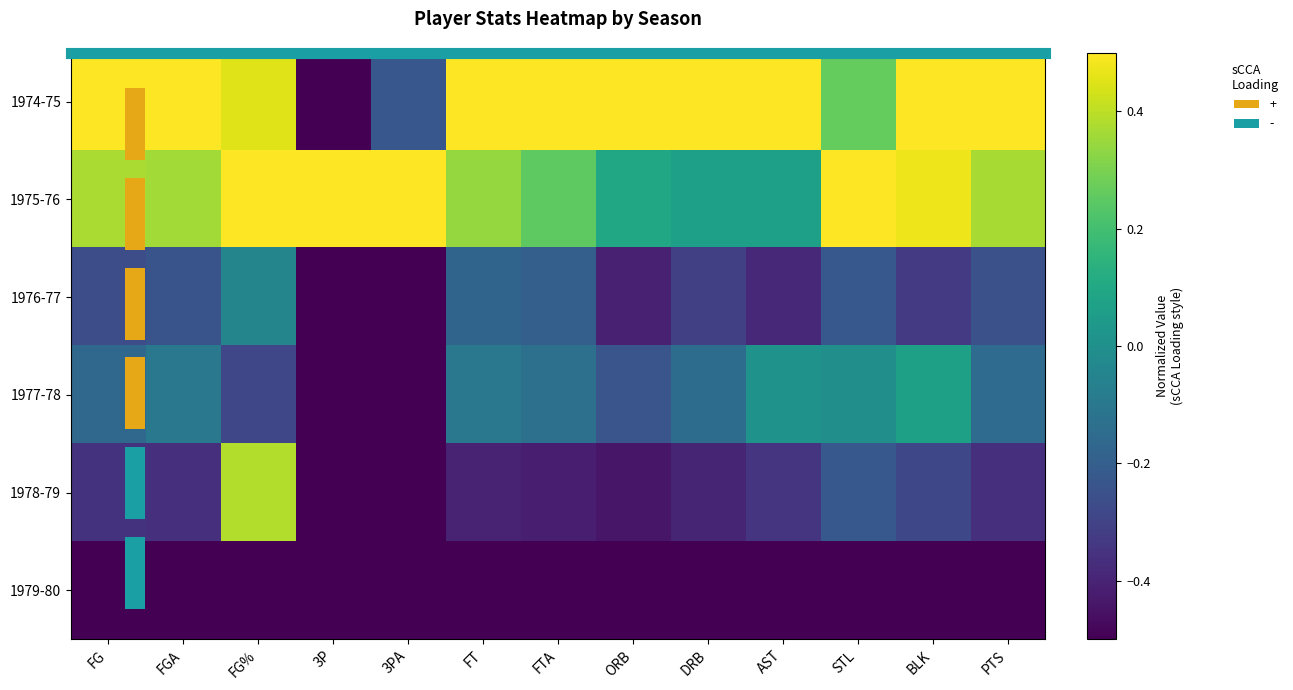

List the labels in order of 1974-75 value, largest first.

FG, FGA, FT, FTA, ORB, DRB, AST, BLK, PTS, FG%, STL, 3PA, 3P